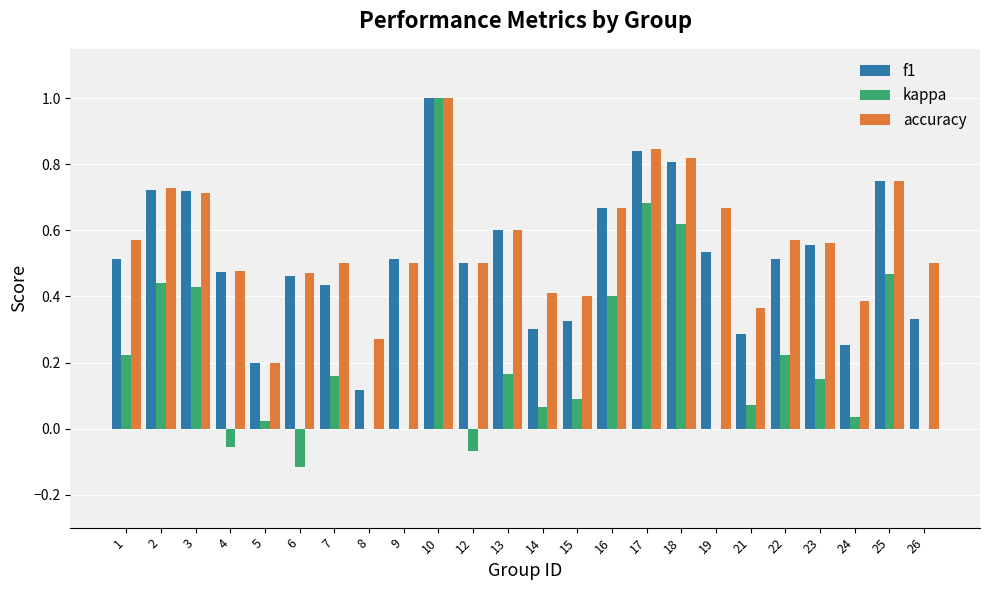

Which series changed the most between 2 and 7?

f1